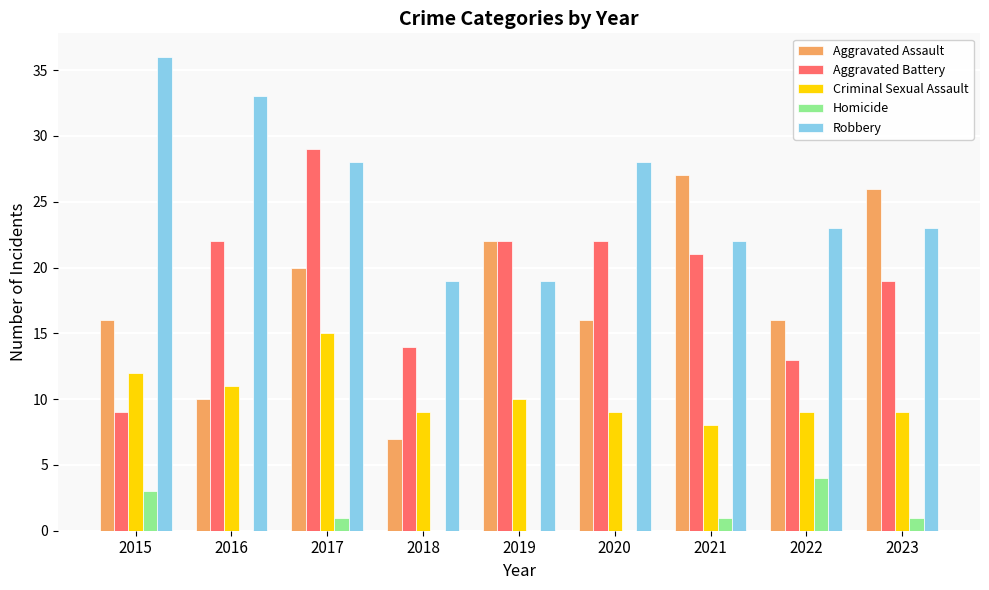

Read the Aggravated Assault value at 2022.

16